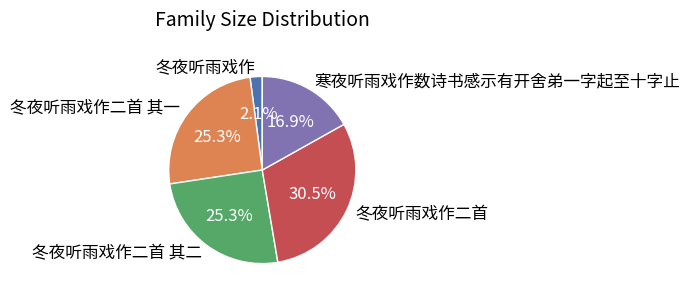

Do 寒夜听雨戏作数诗书感示有开舍弟一字起至十字止 and 冬夜听雨戏作二首 其一 together represent more than half of the pie?

No